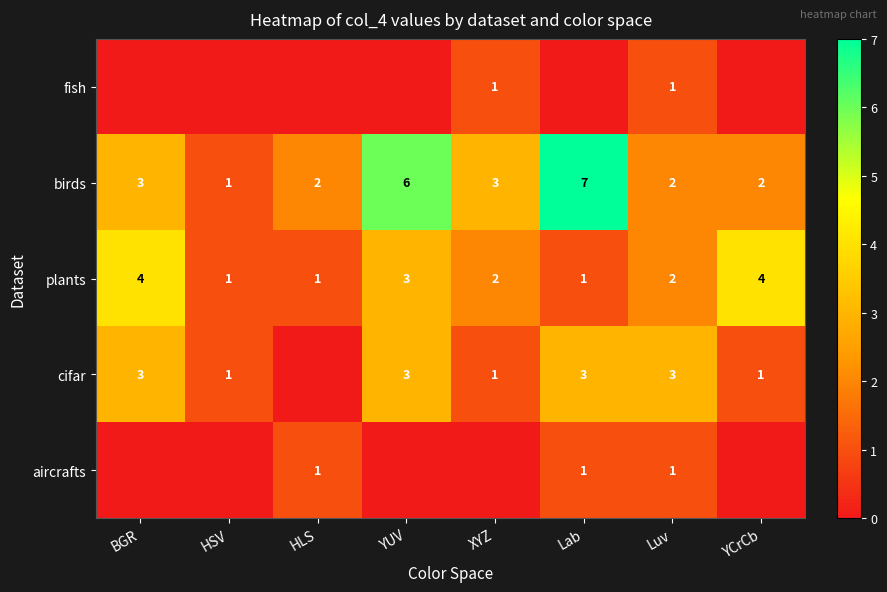

What is the sum of all plants values?

18